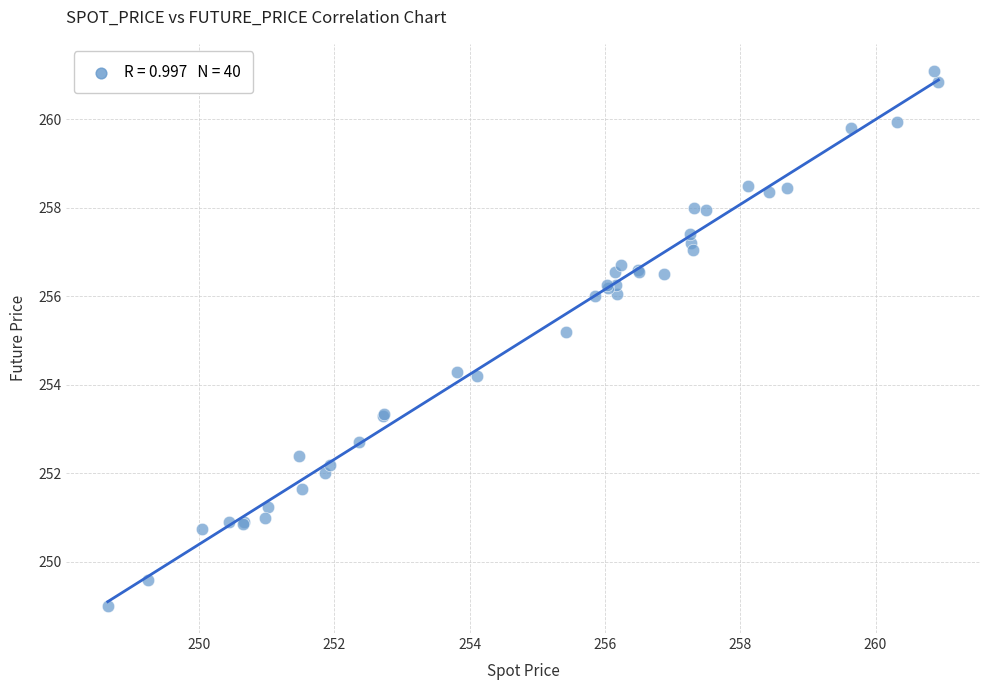

What Y value in the scatter plot is closest to 255?

255.2